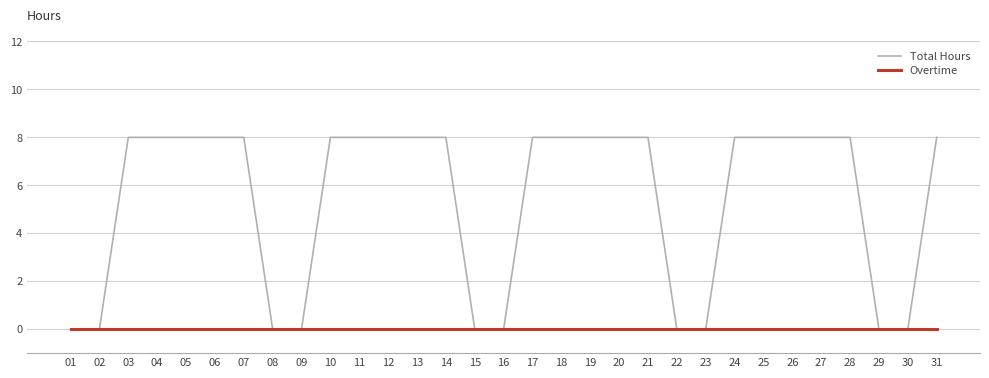

What is the total value across all series at 21?

8